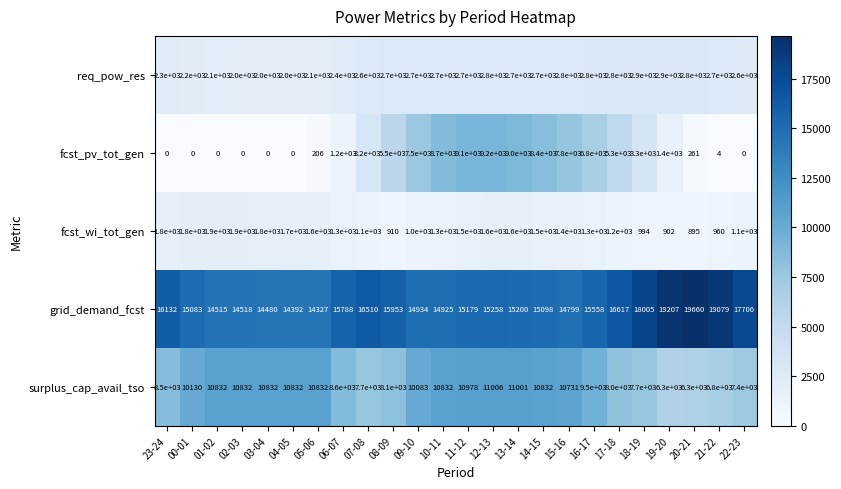

What is the maximum value shown in the chart?

19660